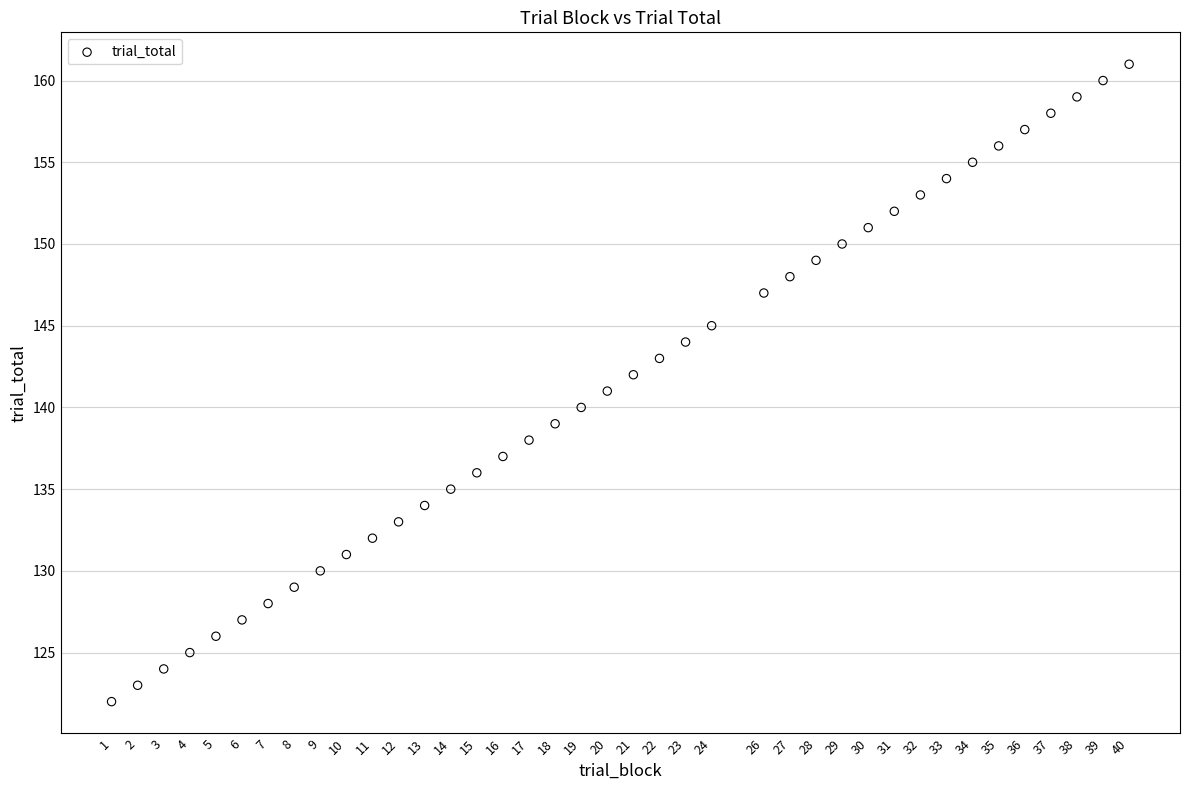

What is the range of X values (max minus min)?

39